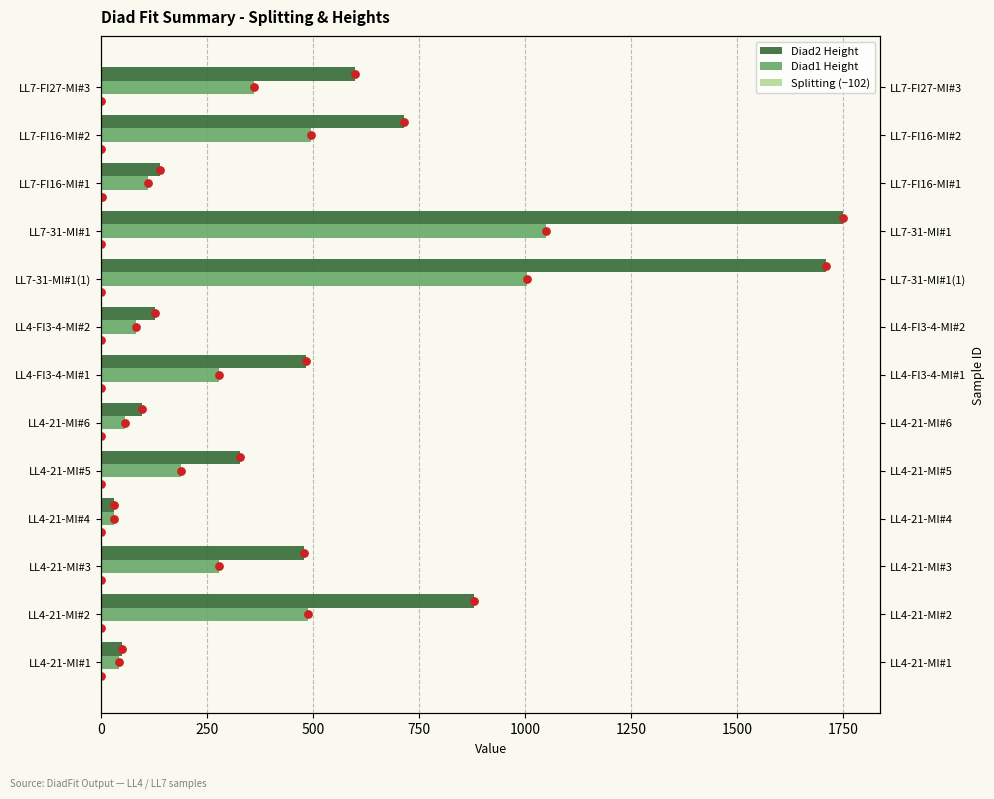

Which series reaches the maximum Y coordinate?

Diad2 Height